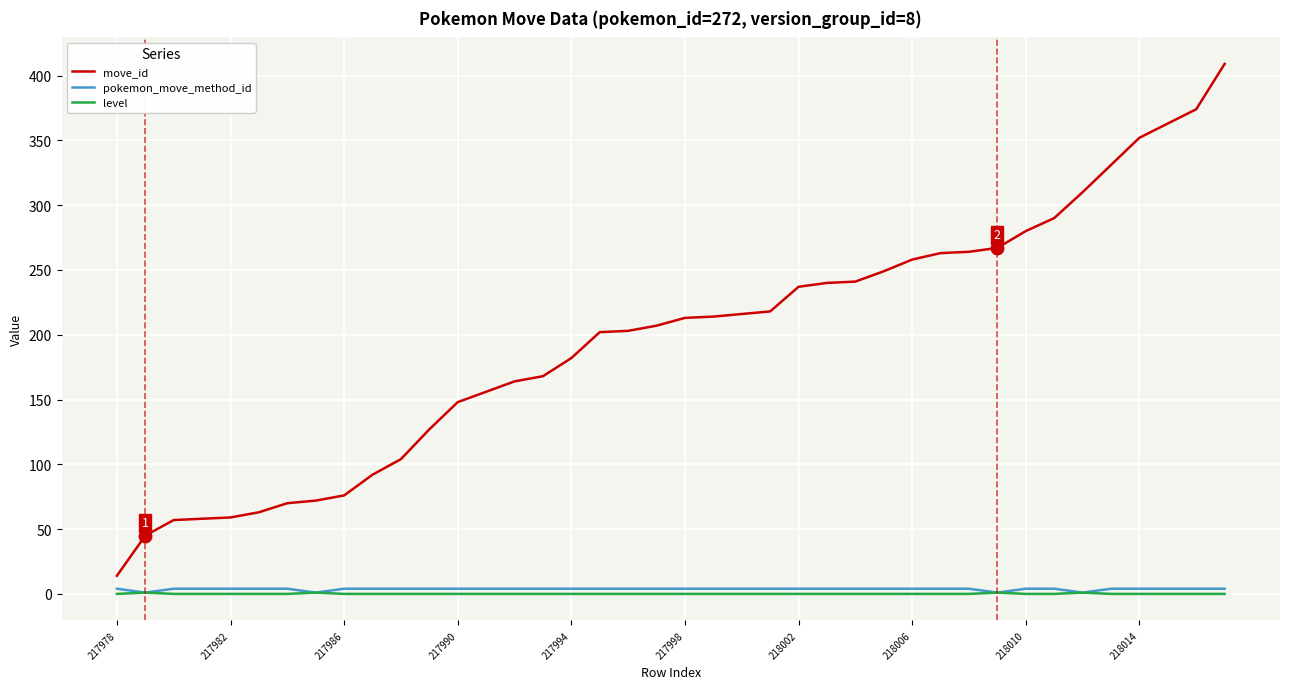

Which series has the largest range (max minus min)?

move_id